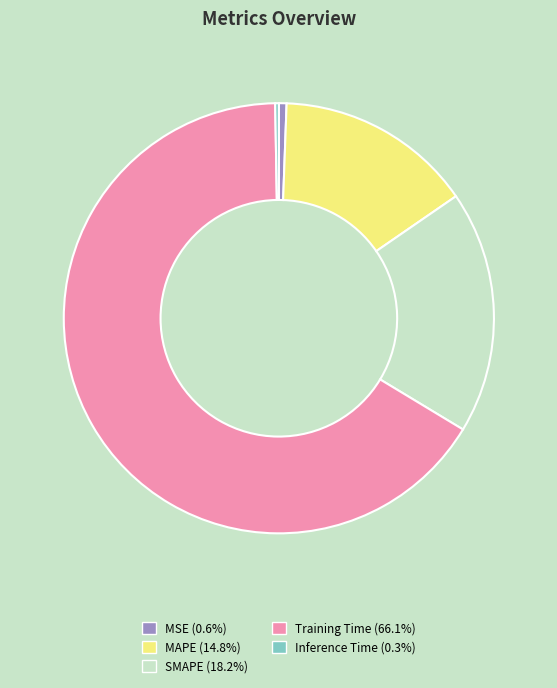

What is the largest slice in the pie chart?

Training Time